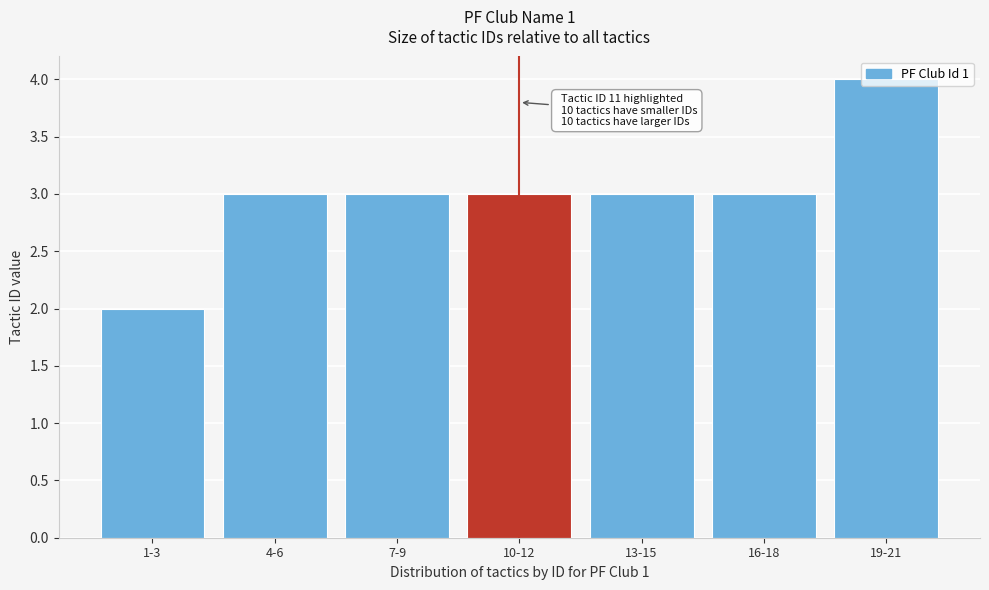

The chart shows a value of 4 at 19-21. True or false?

True